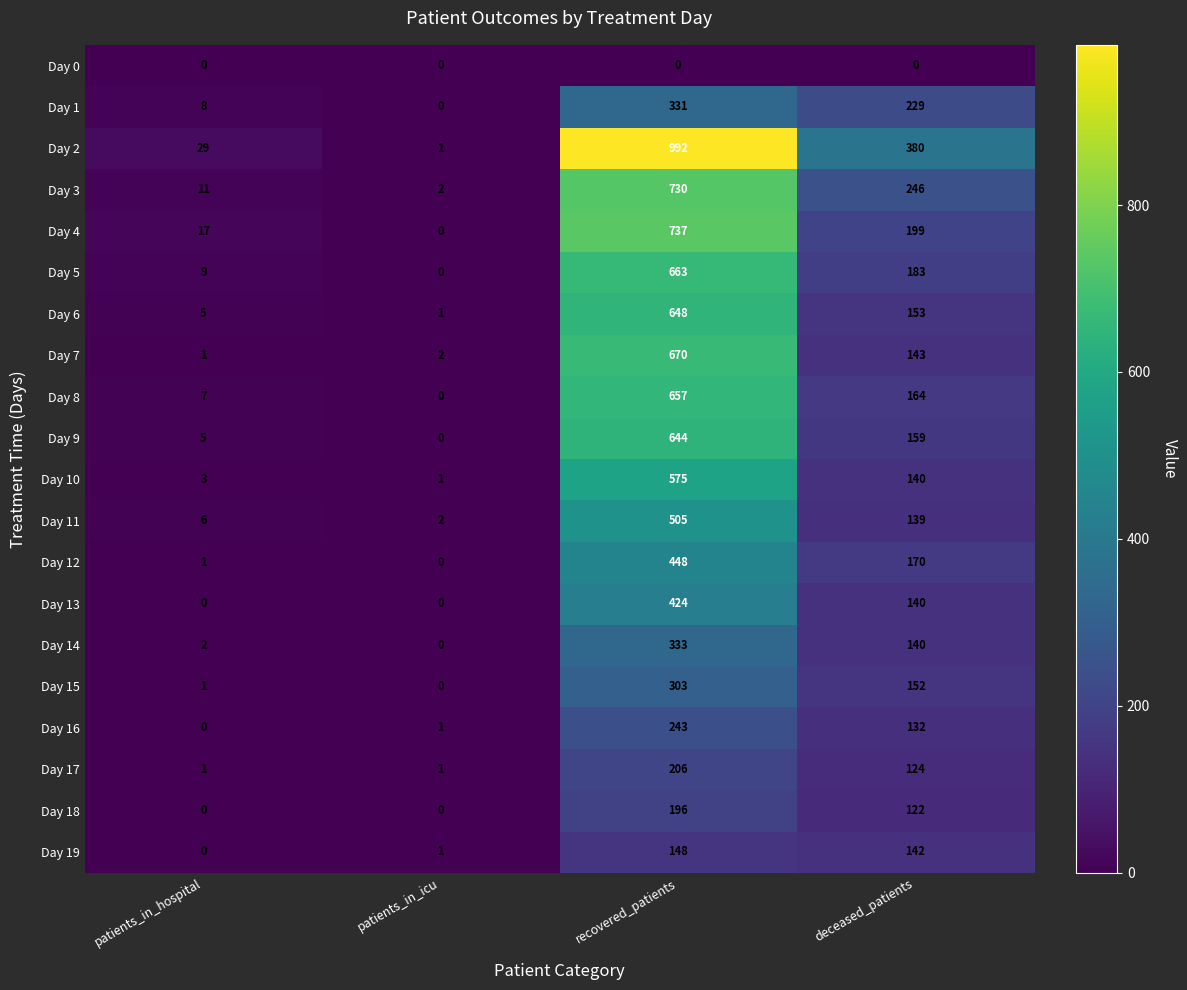

The value of Day 17 at patients_in_icu is 1. True or false?

True